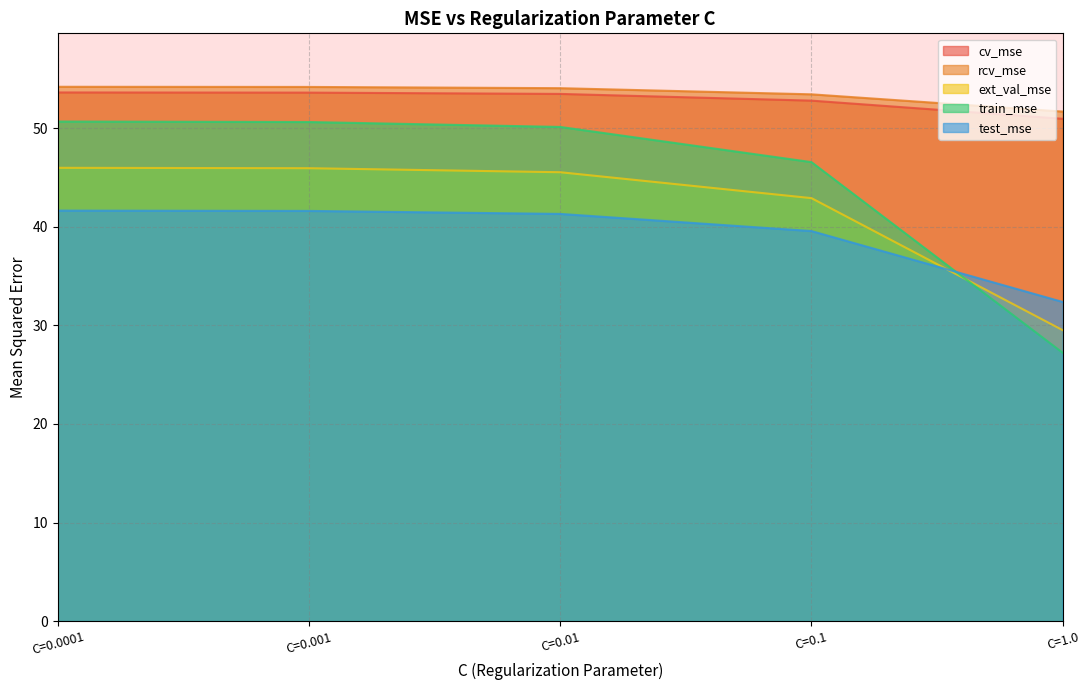

What is the minimum value shown in the chart?

27.2